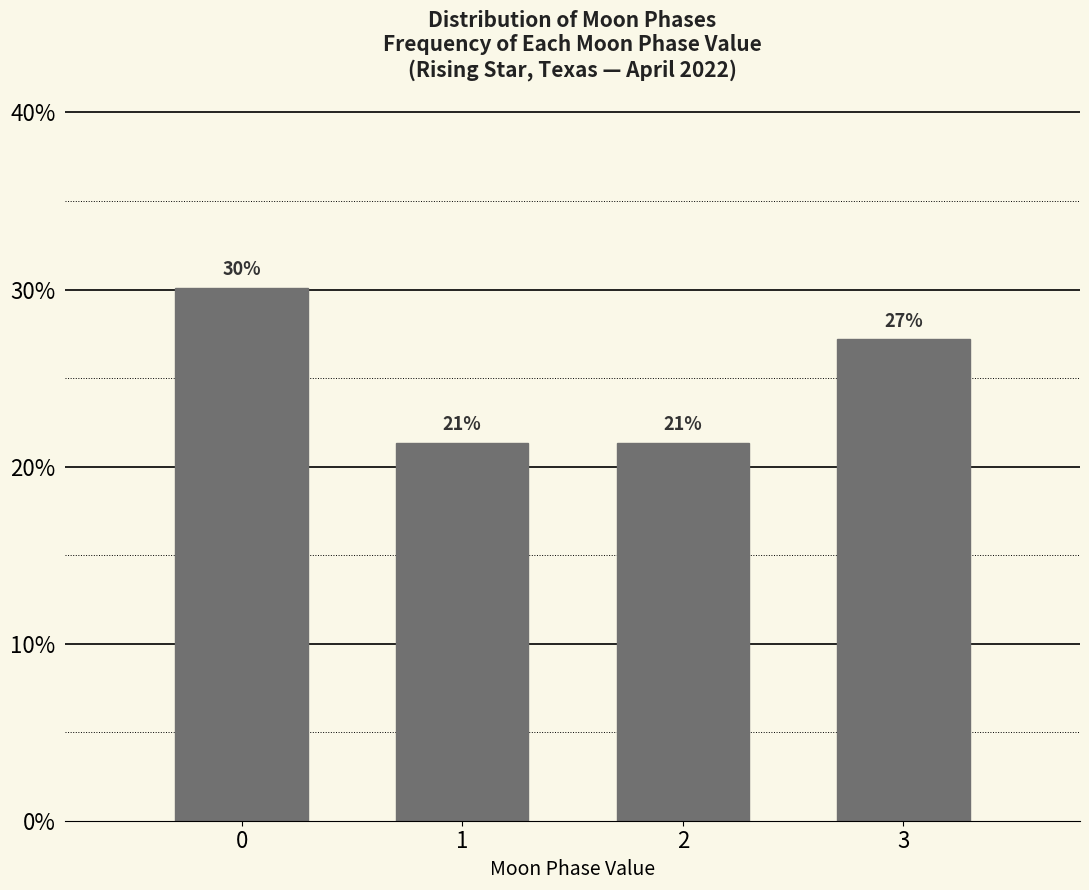

Does the chart contain any negative values?

No